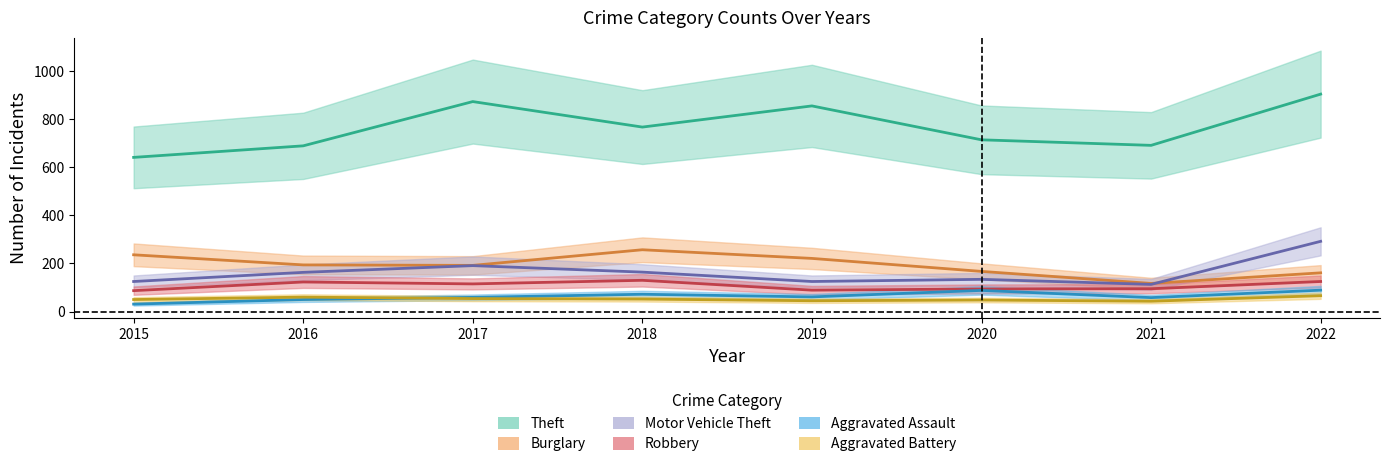

What is the average value of the Robbery series?

107